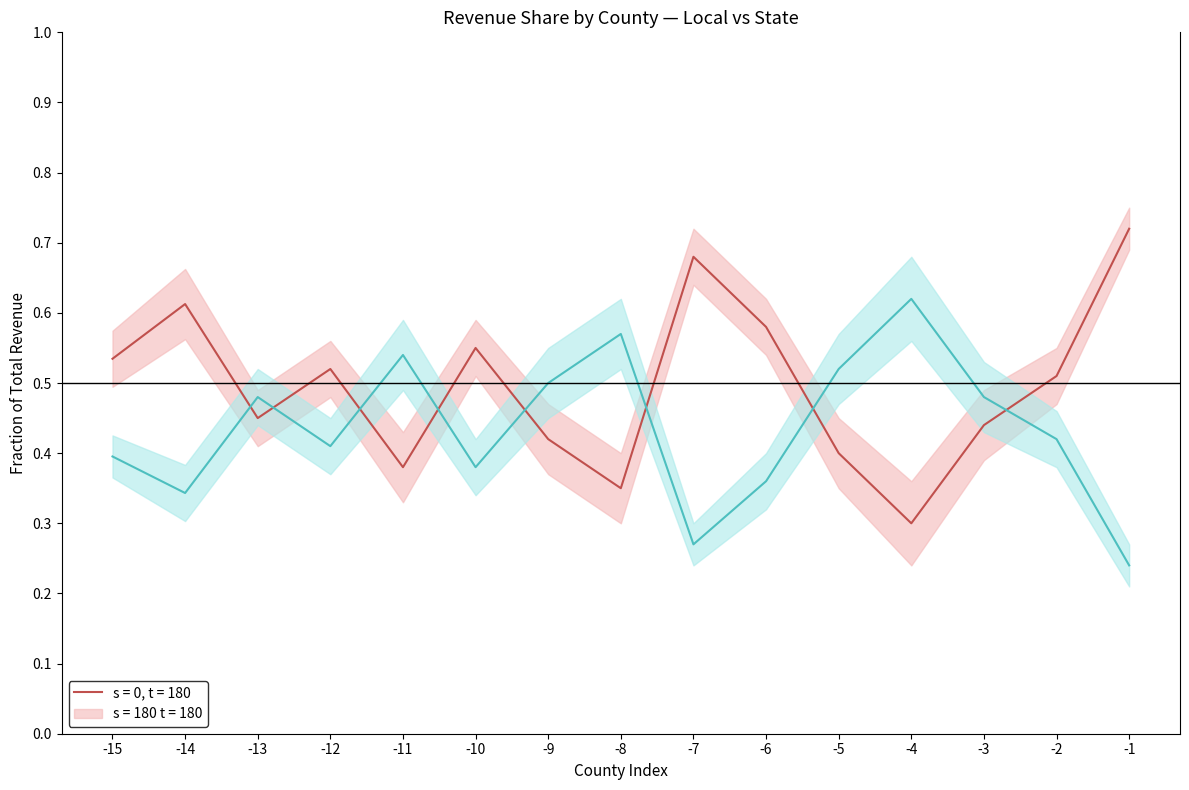

Where do s = 180 t = 180 and s = 0, t = 180 first cross each other?

-14 and -13